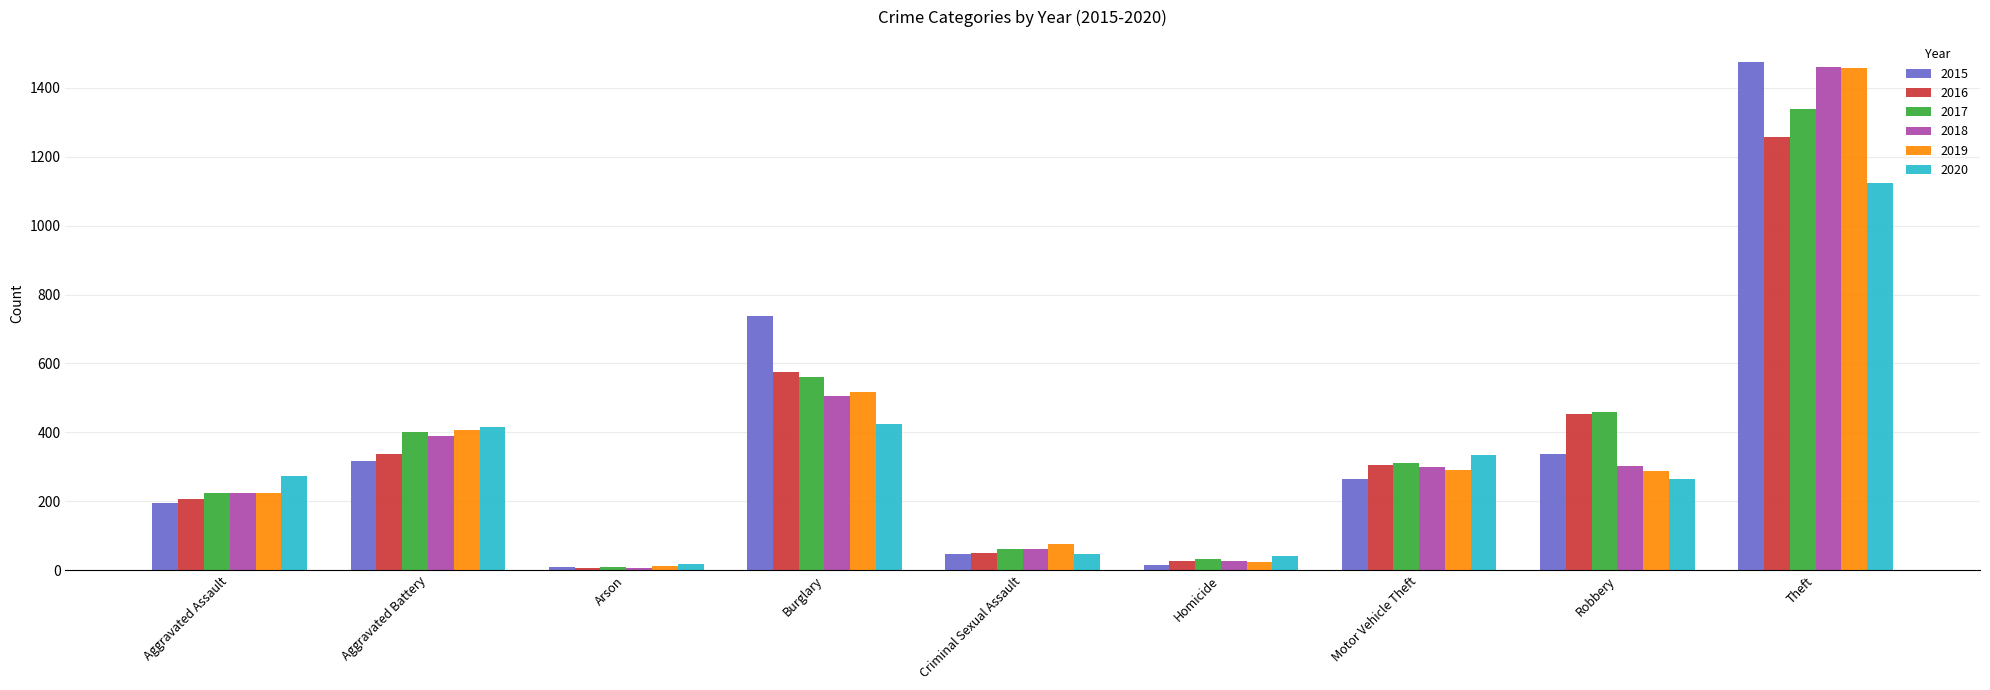

How many categories are shown in the chart?

9